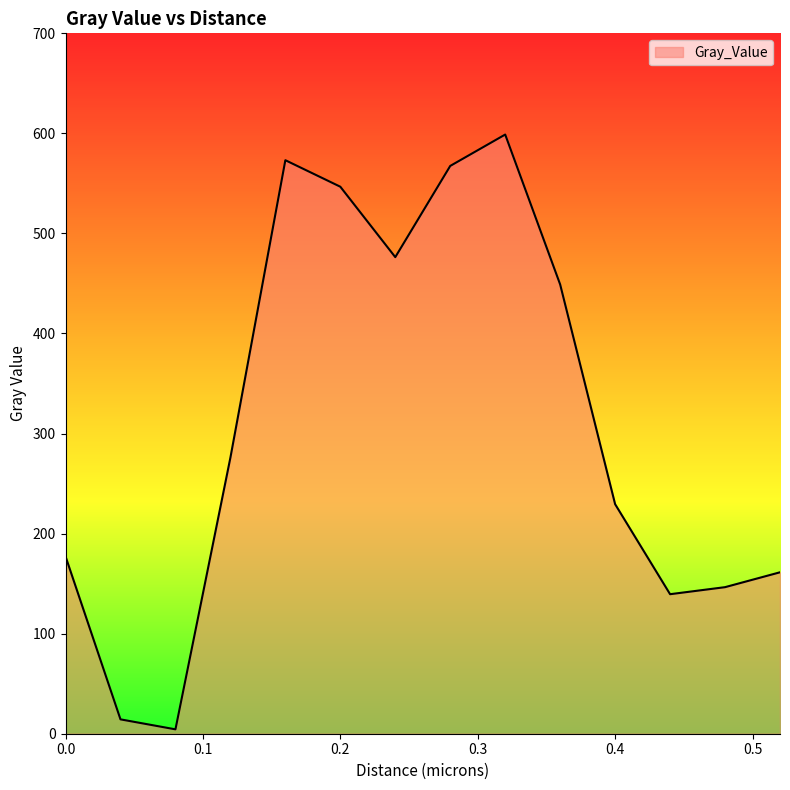

What is the difference between the maximum and minimum values?

594.5